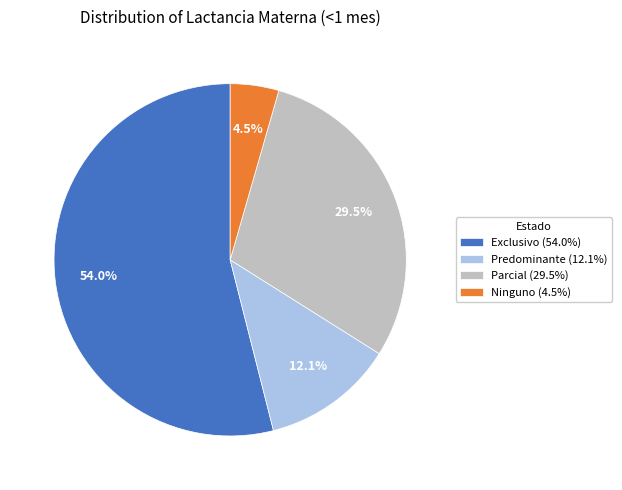

Which has a higher value, Parcial or Predominante?

Parcial